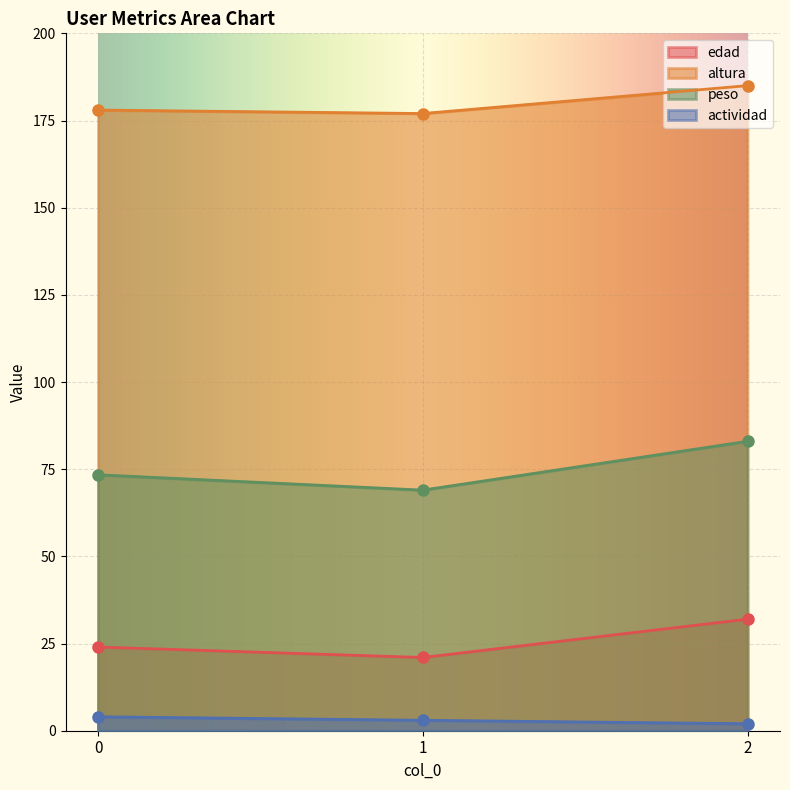

Which series has the largest range (max minus min)?

peso